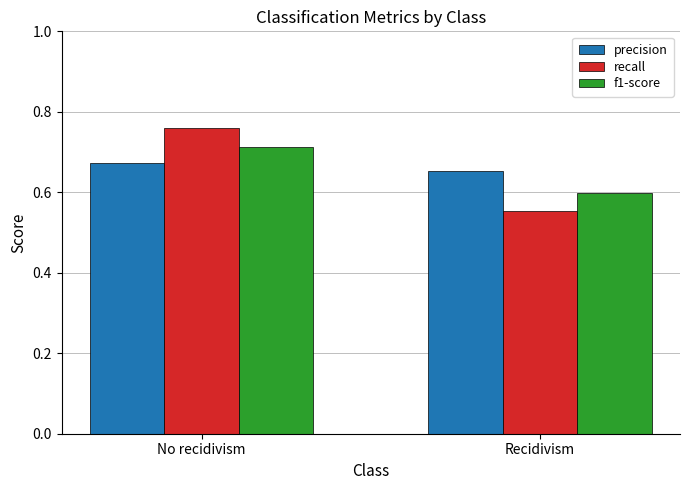

The value of f1-score at No recidivism is 0.2. True or false?

False